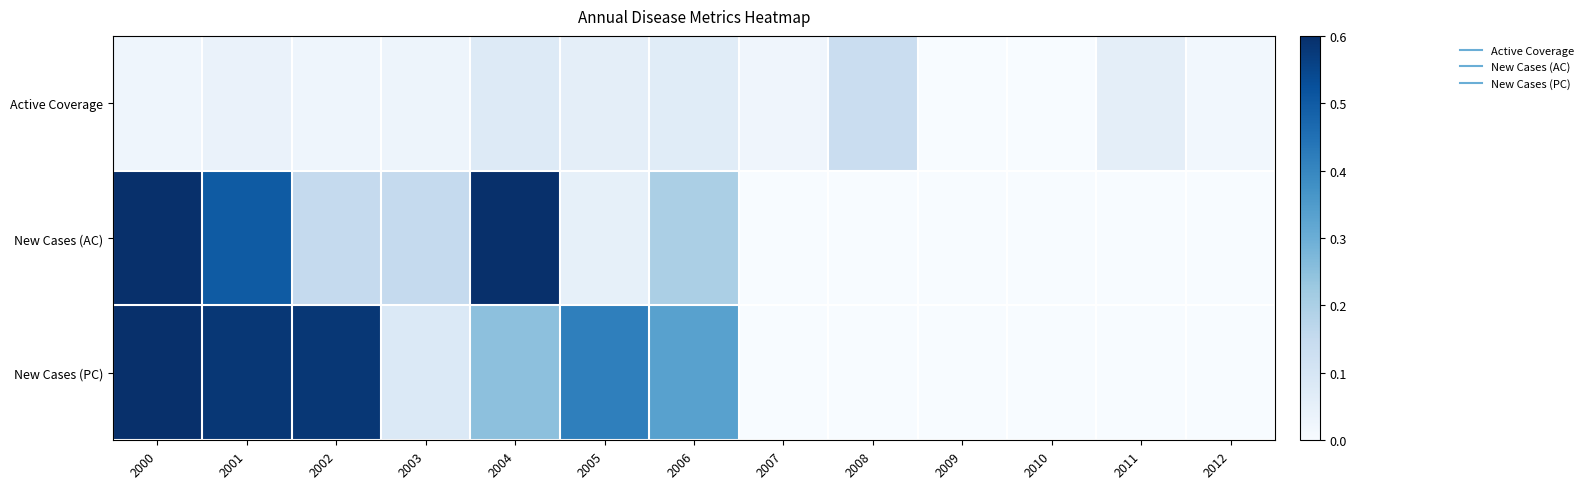

Reading left to right, transcribe all the data shown in this chart.

Active Coverage: 2000=0.0	2001=0.0	2002=0.0	2003=0.0	2004=0.1	2005=0.1	2006=0.1	2007=0.0	2008=0.1	2009=0.0	2010=0.0	2011=0.1	2012=0.0
New Cases (AC): 2000=0.6	2001=0.5	2002=0.1	2003=0.1	2004=1.0	2005=0.1	2006=0.2	2007=0.0	2008=0.0	2009=0.0	2010=0.0	2011=0.0	2012=0.0
New Cases (PC): 2000=1.0	2001=0.6	2002=0.6	2003=0.1	2004=0.2	2005=0.4	2006=0.3	2007=0.0	2008=0.0	2009=0.0	2010=0.0	2011=0.0	2012=0.0